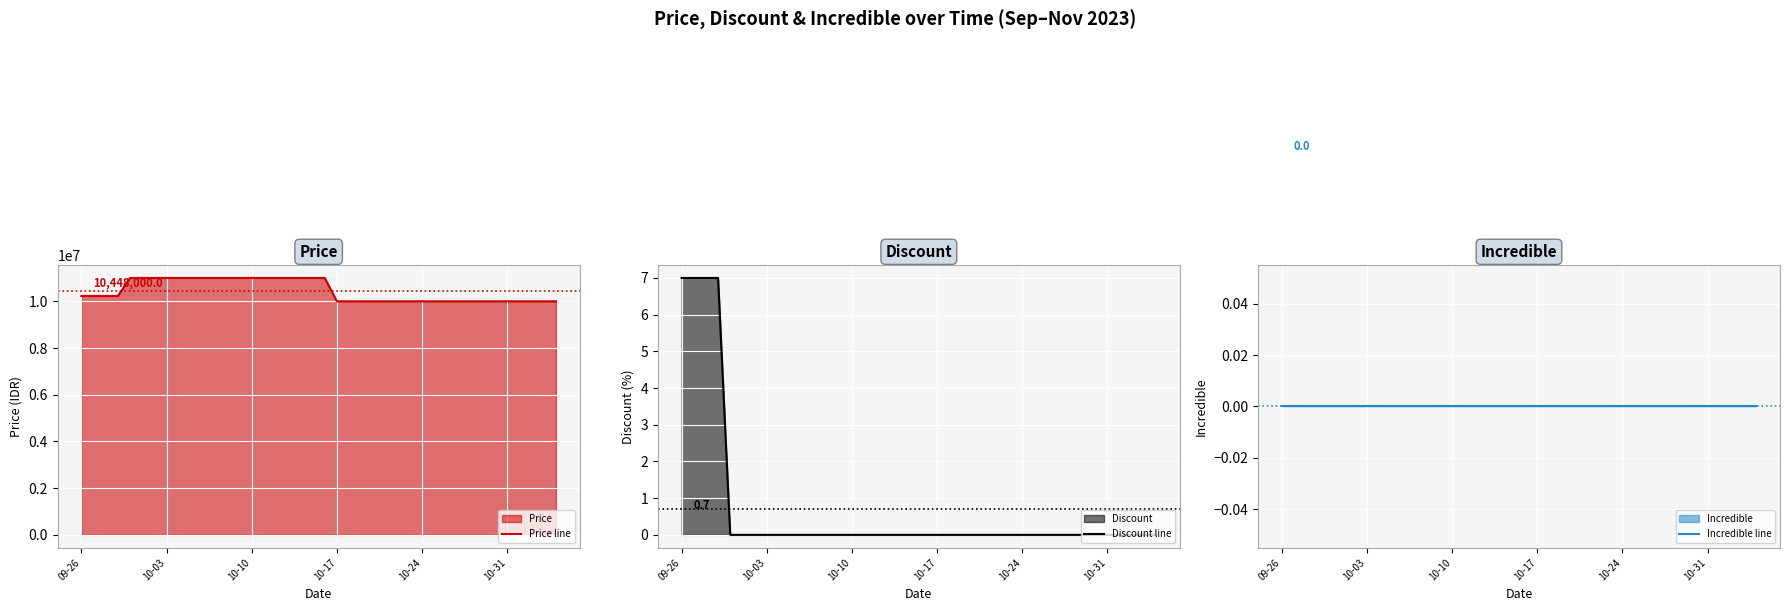

True or false: Incredible line and Discount line intersect in this chart.

False